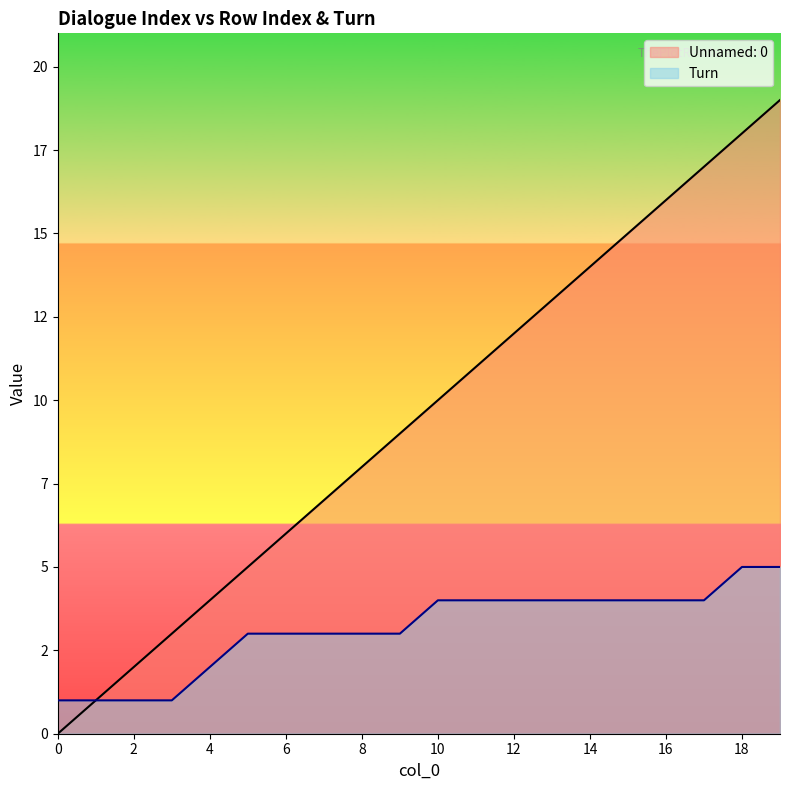

How many lines are shown in the chart?

2